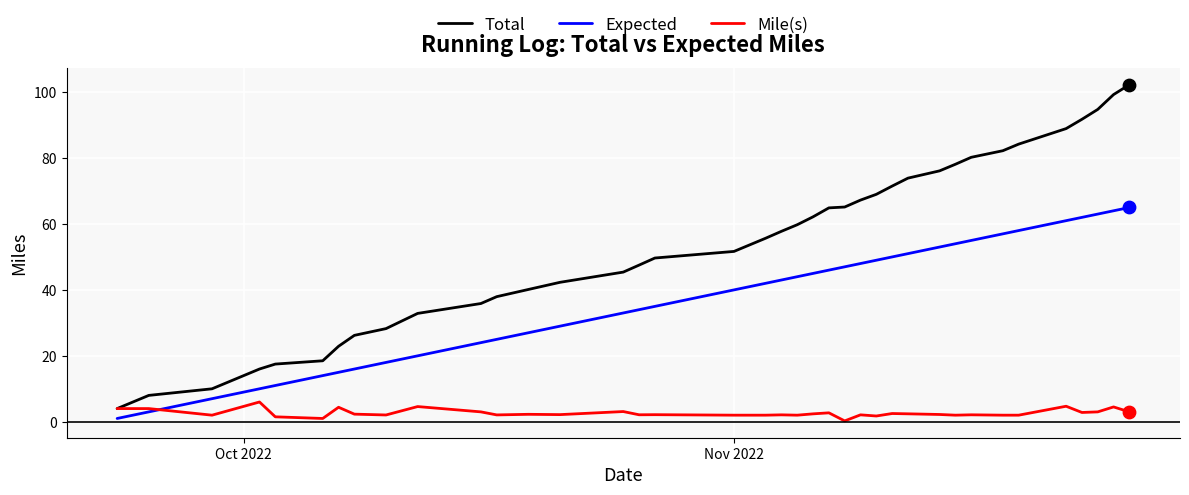

Which series has the widest spread of values?

Total